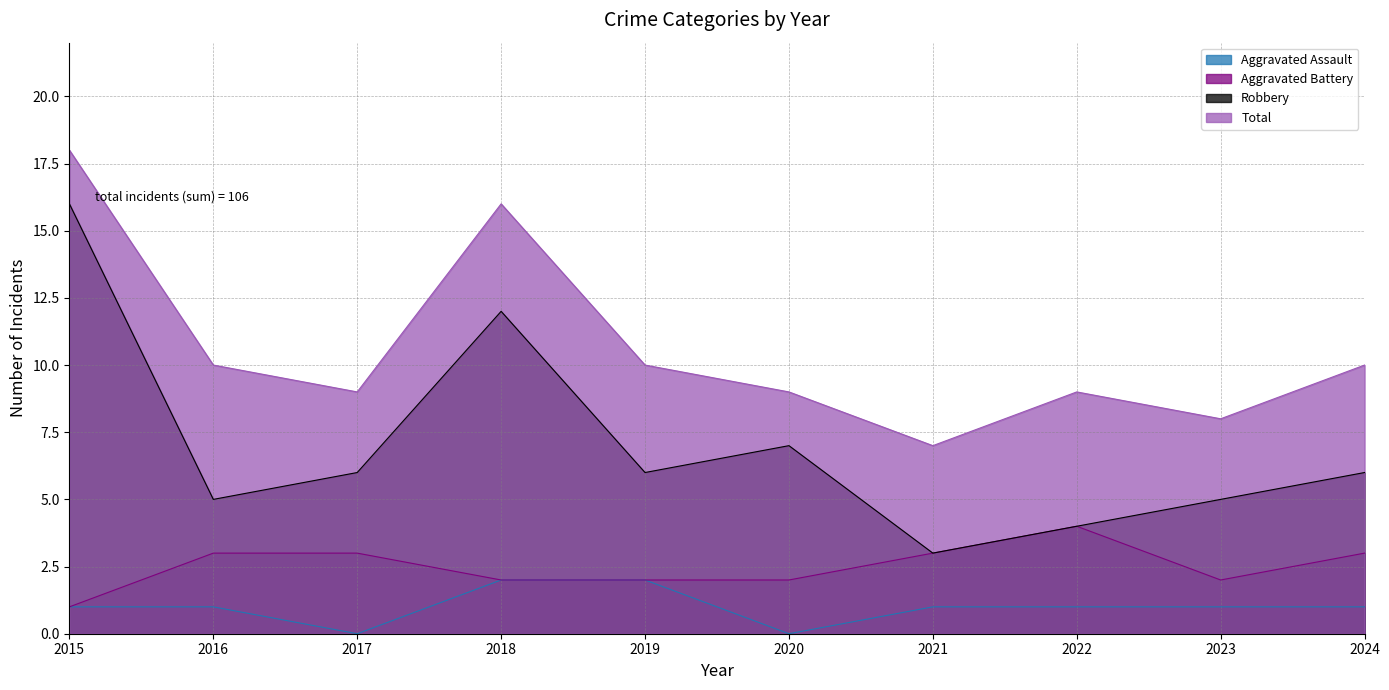

At which category does Aggravated Battery reach its first local valley?

2023